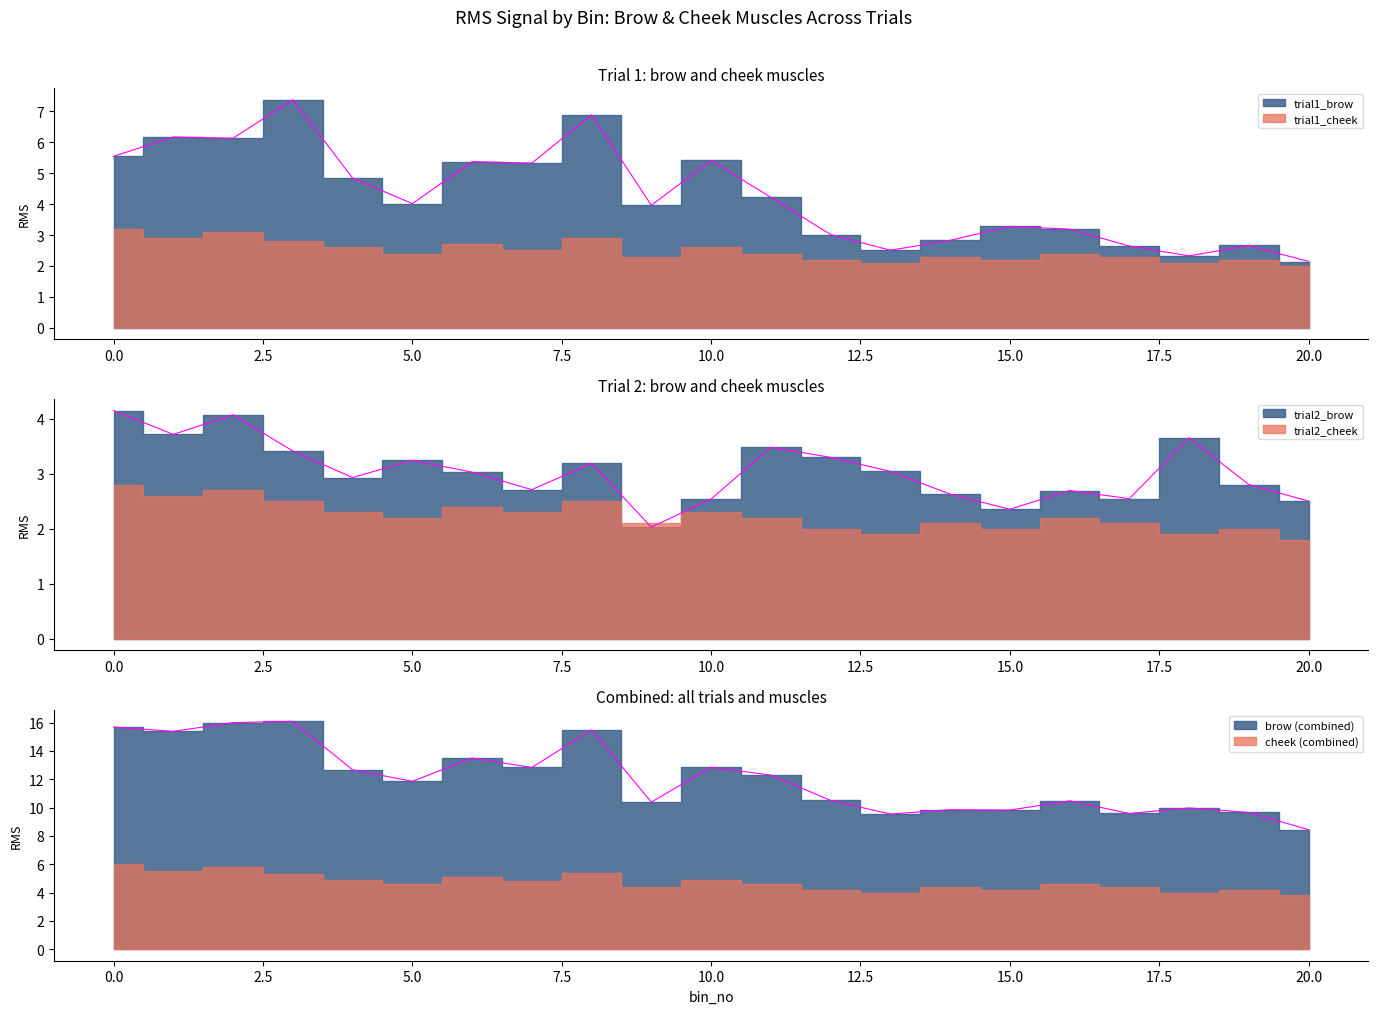

Which has a higher value, 14 or 7?

7